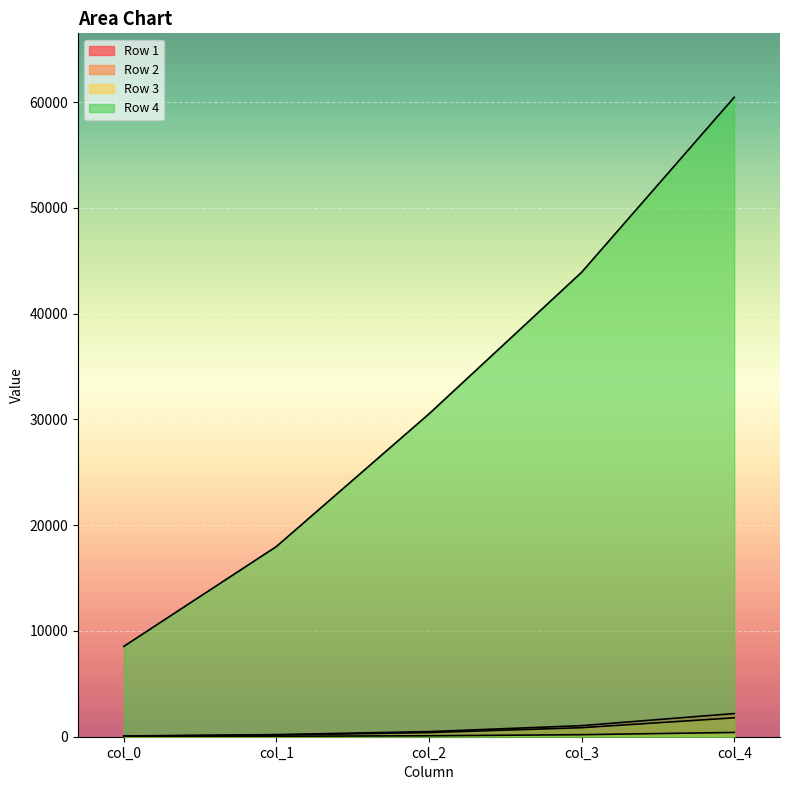

What is the sum of all Row 1 values?

3993